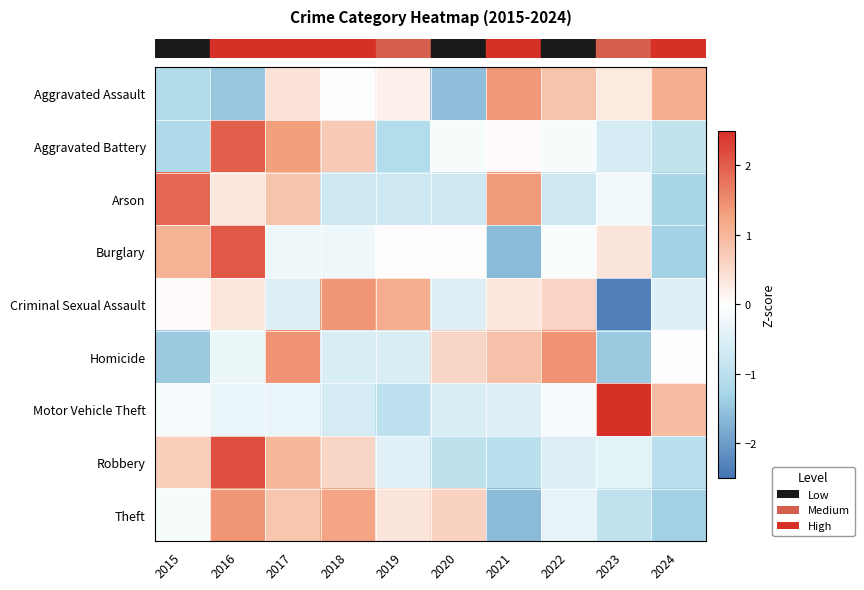

What is the maximum value shown in the chart?

2.6